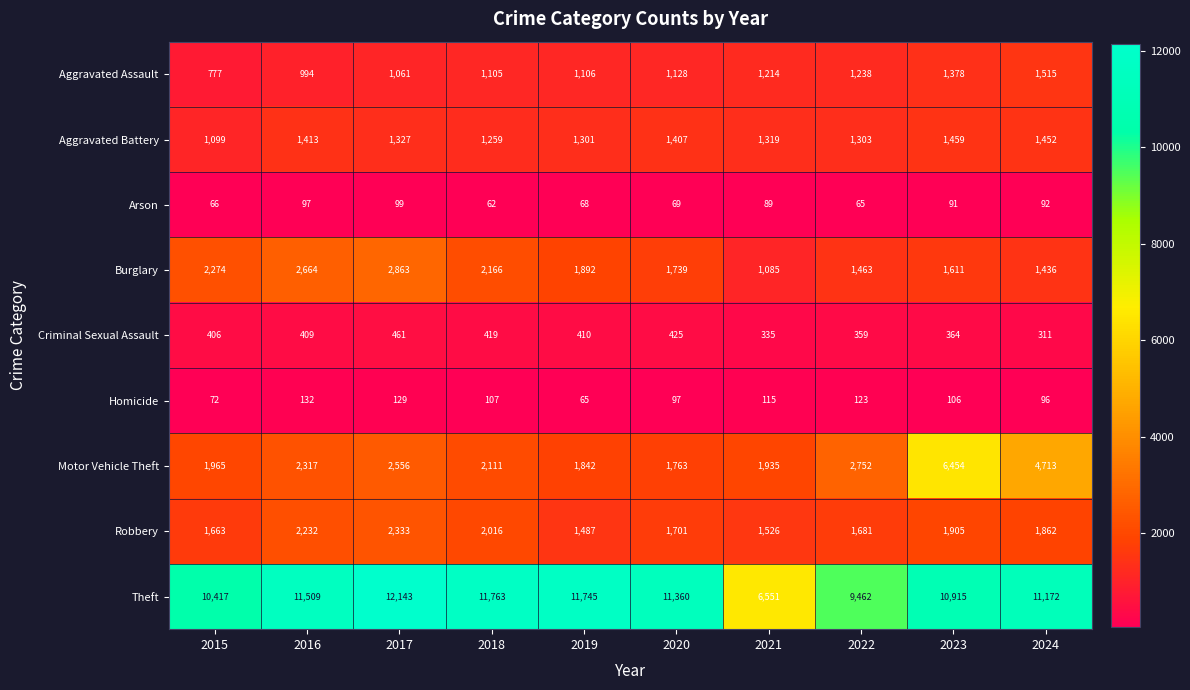

Where is Theft nearest to the value 9347?

2022